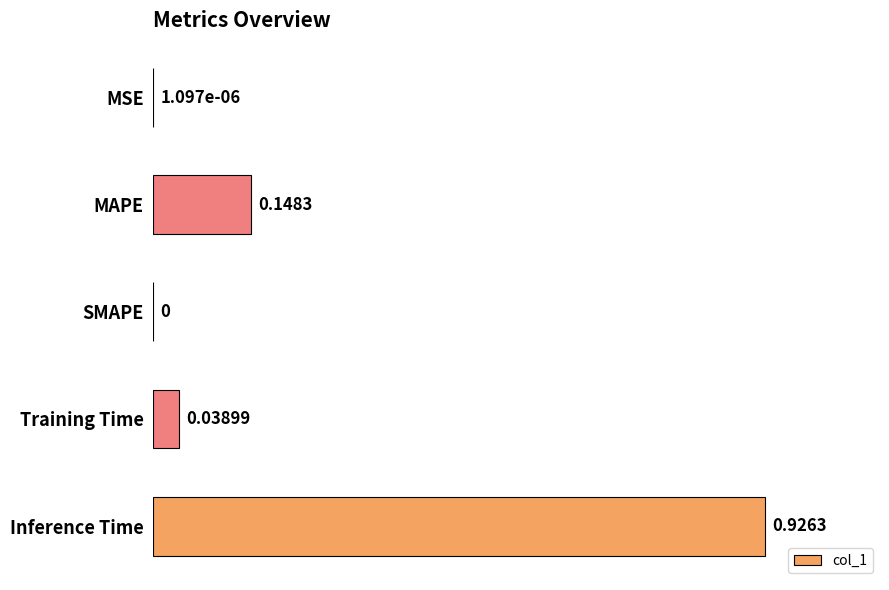

What is the sum of all values?

1.1